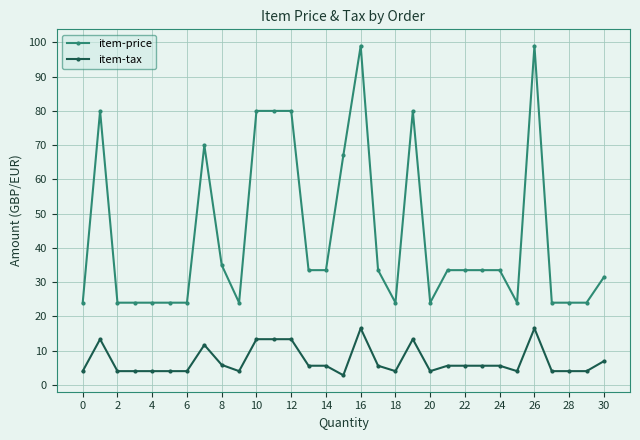

True or false: item-tax and item-price cross at least once.

False